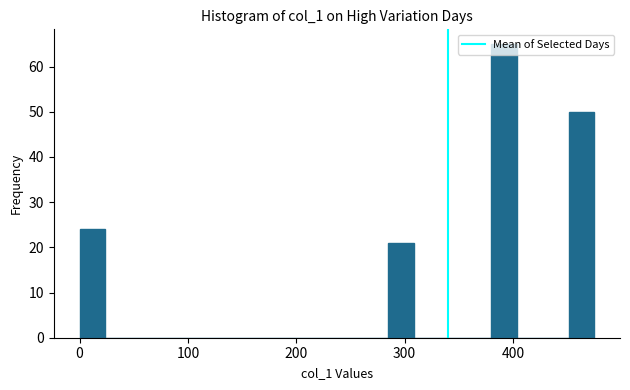

Read against the x-axis, roughly where is the centre of the tallest bar?

390